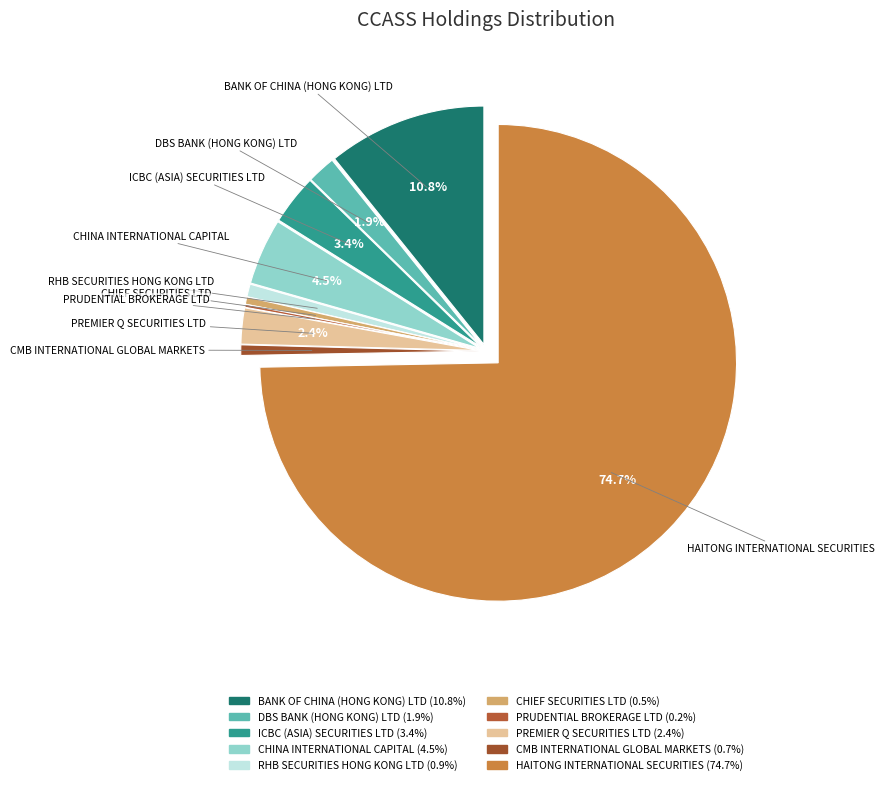

Which slice is the largest?

HAITONG INTERNATIONAL SECURITIES